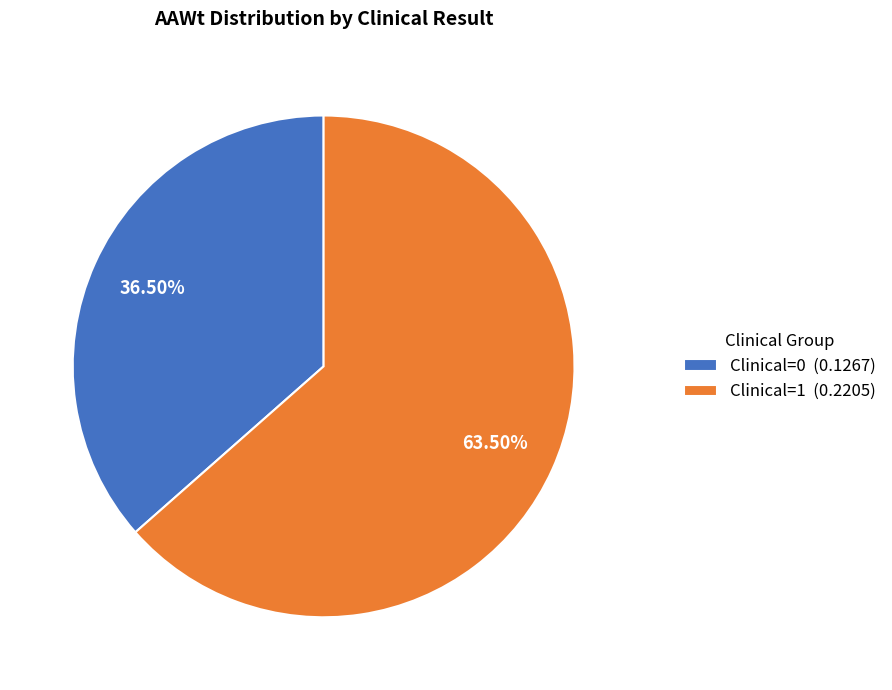

To the nearest percent, what is the average slice percentage?

50%